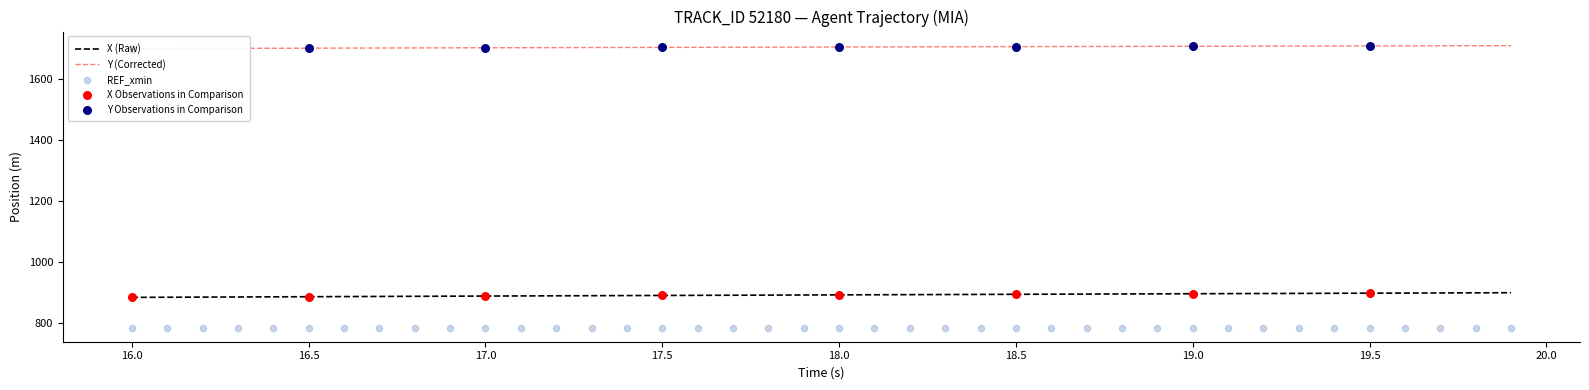

What is the total value across all series at 16.5?

2584.6